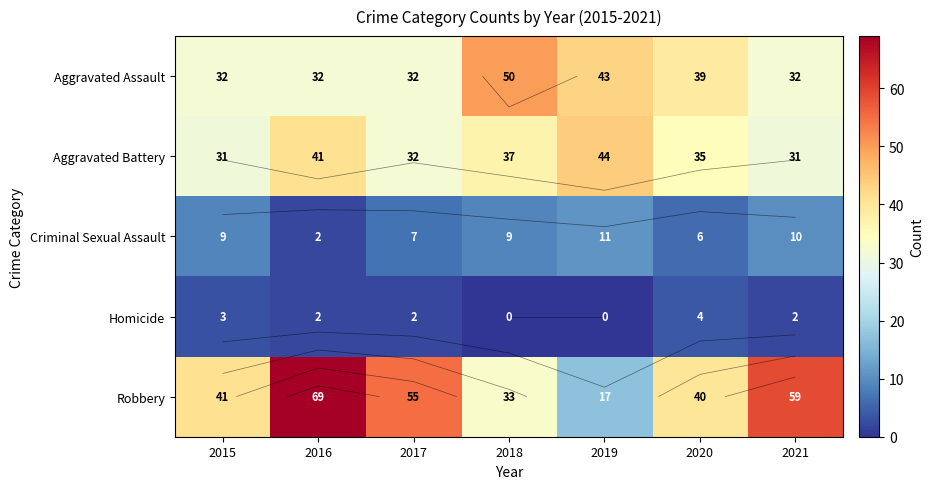

True or false: Aggravated Battery has a value of 20 at 2020.

False